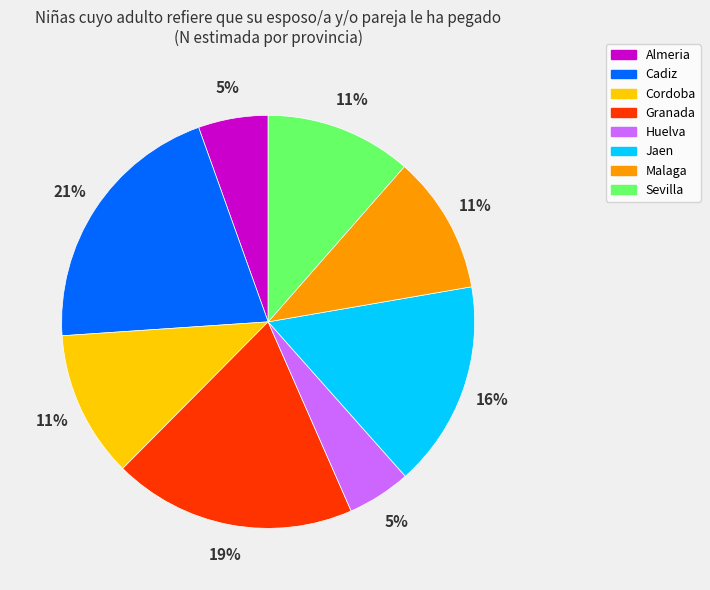

The Malaga slice represents 1% of the pie. True or false?

False